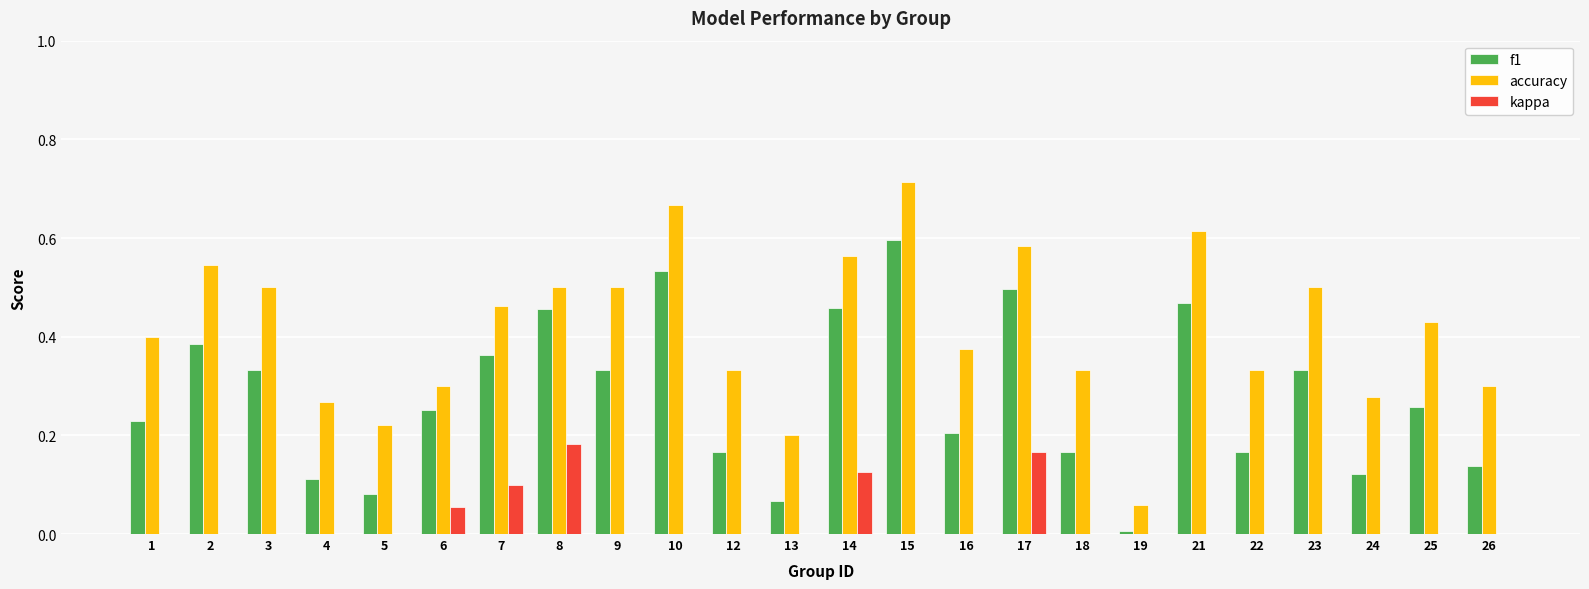

Count the kappa values in the range 0 to 1.

24